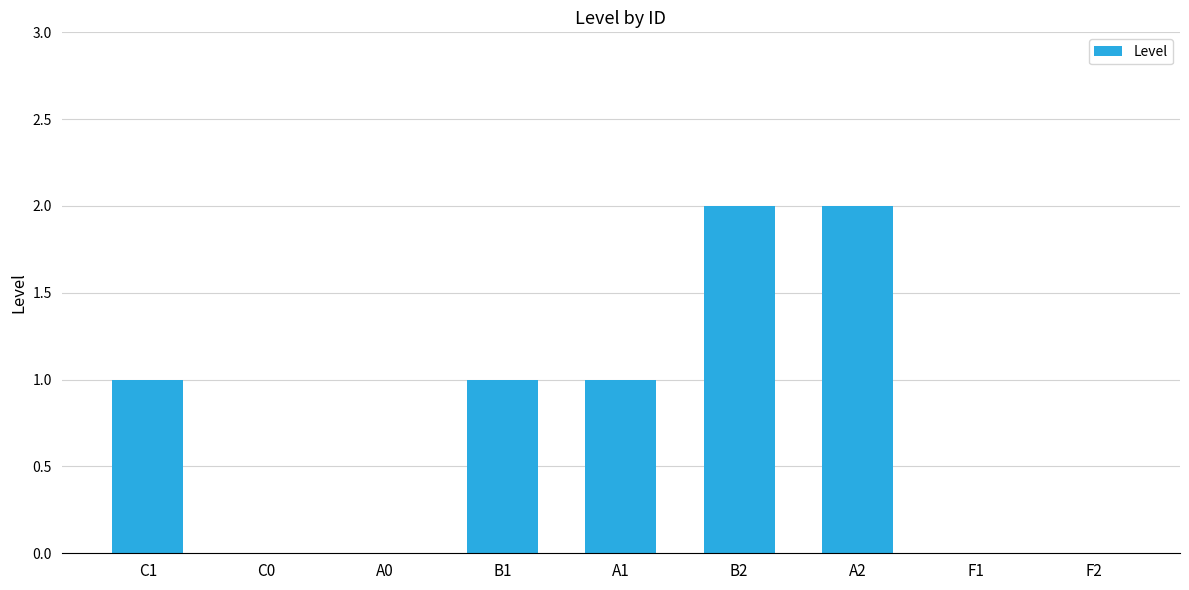

Is it true that the value at B2 is 1?

False